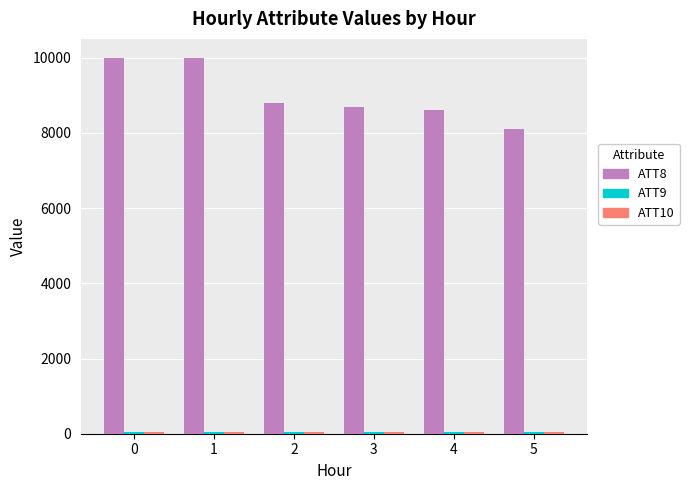

The ATT8 series shows 15798.0 at 0. True or false?

False